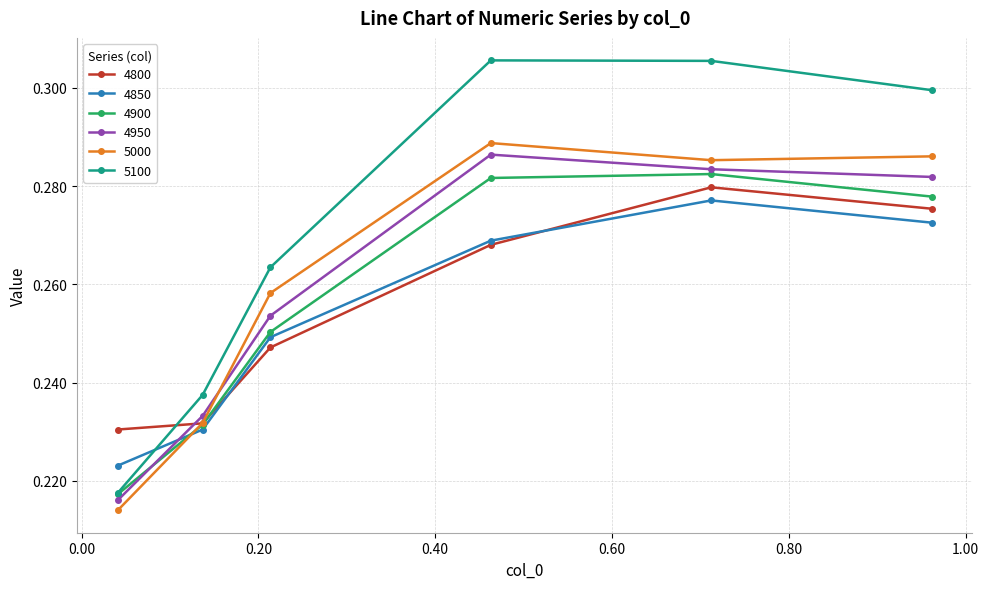

Is this an area chart (filled region under the line)?

No